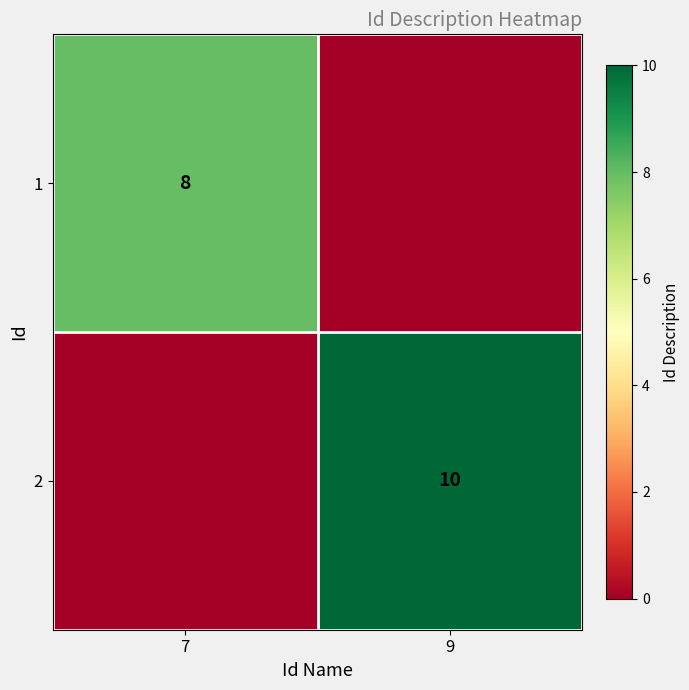

The 1 series shows 8 at 7. True or false?

True